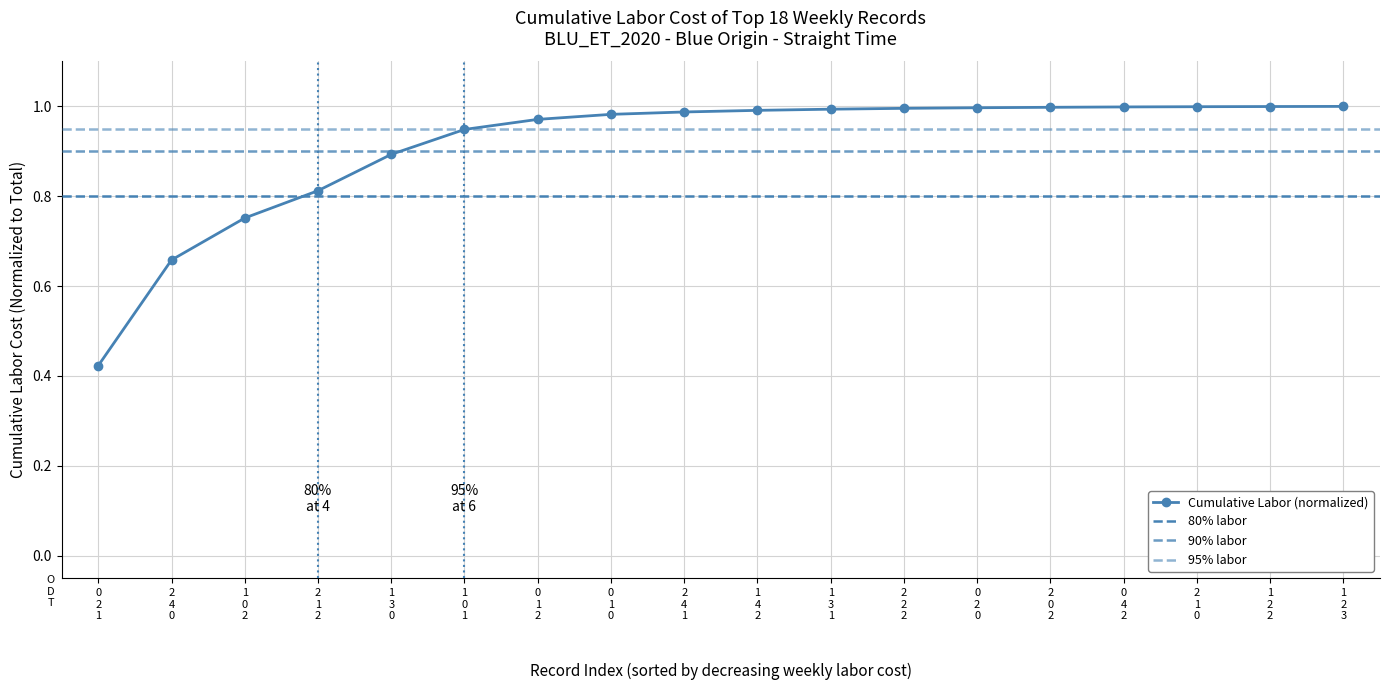

What is the minimum value shown in the chart?

0.4